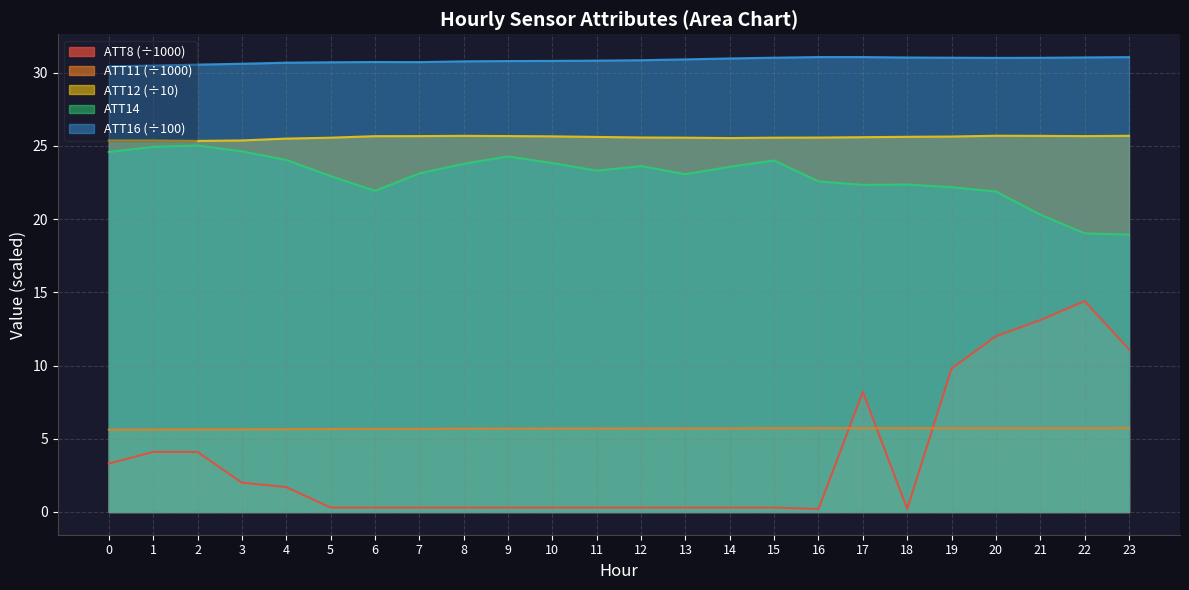

What is the value of the ATT16 point at the 7th from the left?

30.7